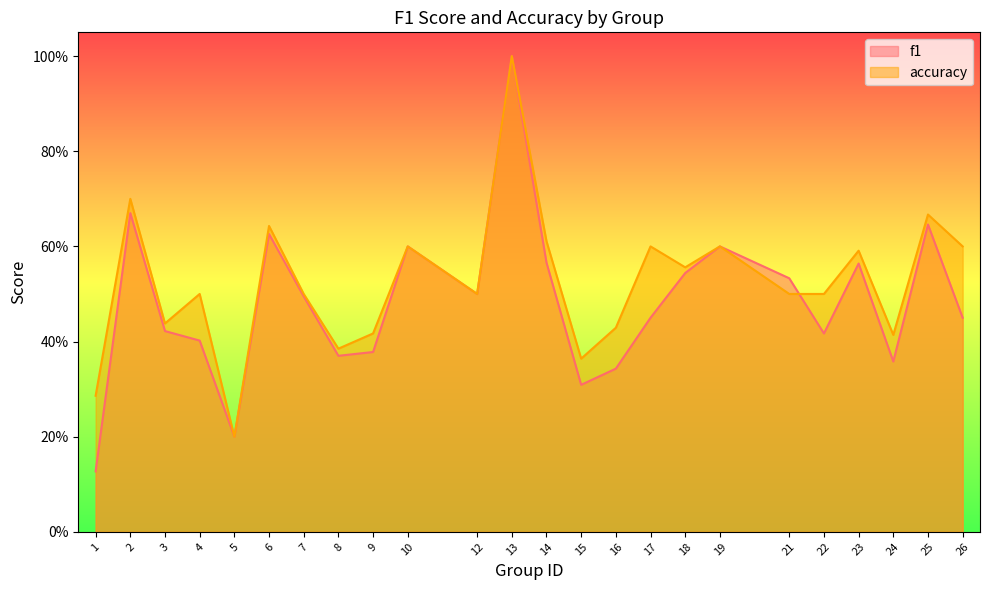

Rank the series by their maximum value, from lowest to highest.

f1, accuracy